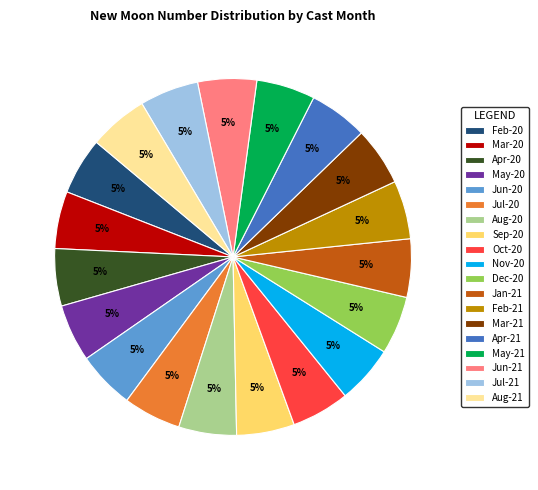

To the nearest percent, what percentage of the pie is Mar-20?

5%